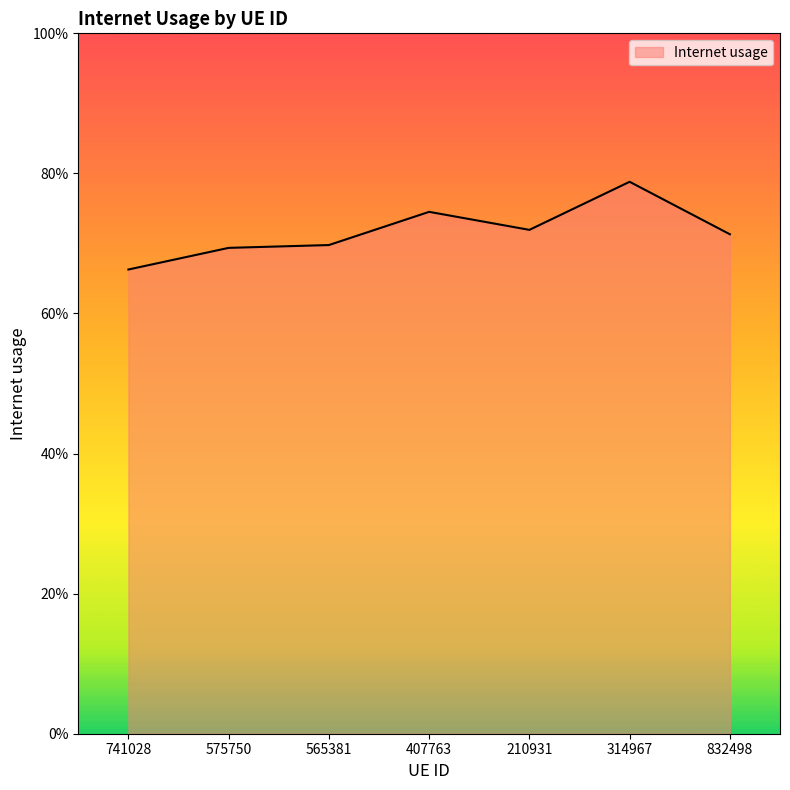

What is the approximate value at 314967?

0.8